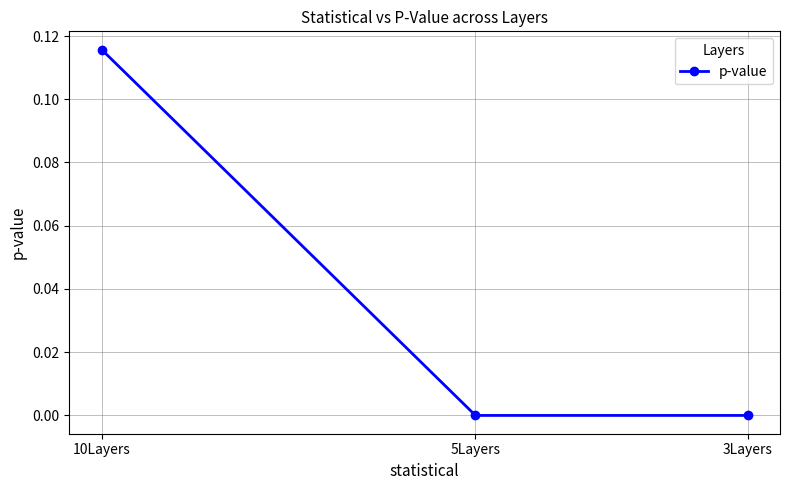

What is the difference between the maximum and minimum values?

0.1